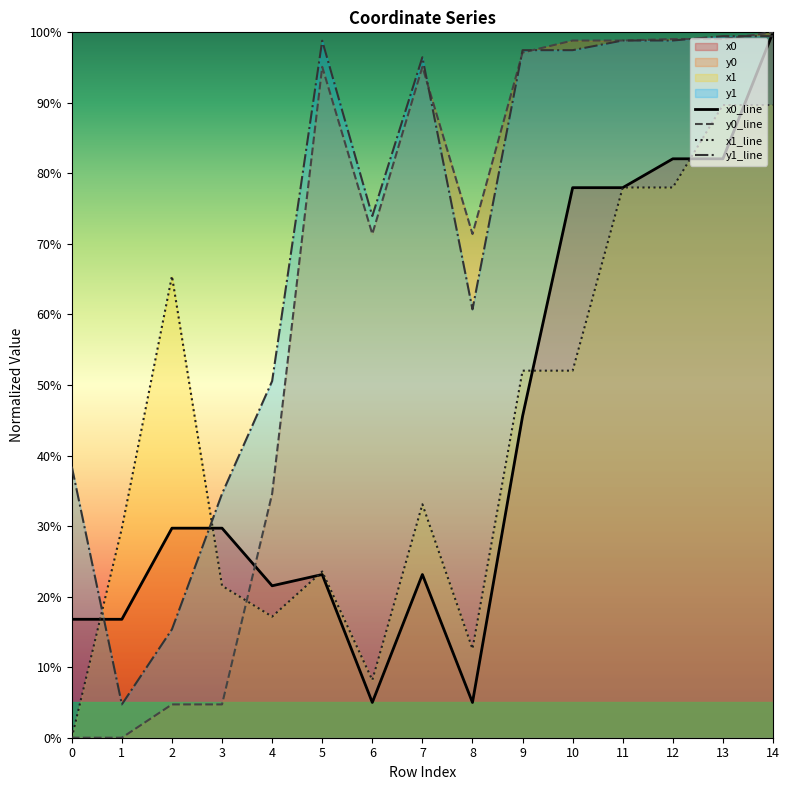

Rank the categories by x0 value from lowest to highest.

6, 8, 0, 1, 4, 5, 7, 2, 3, 9, 10, 11, 12, 13, 14